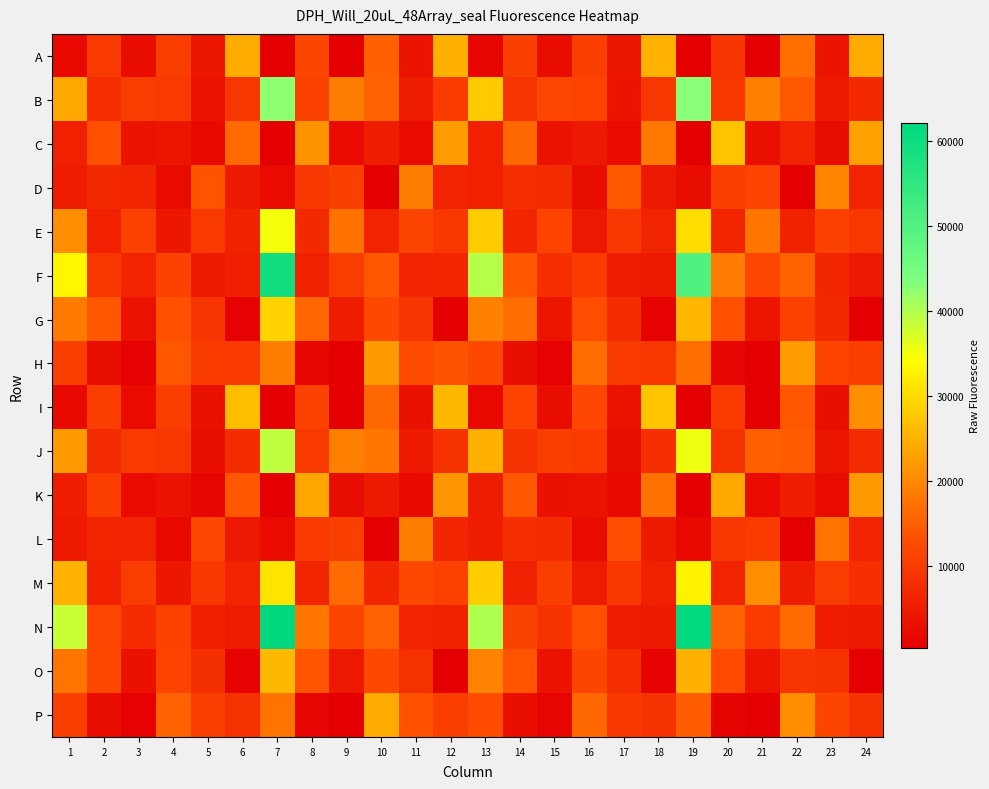

Which category has the lowest value across all series?

7